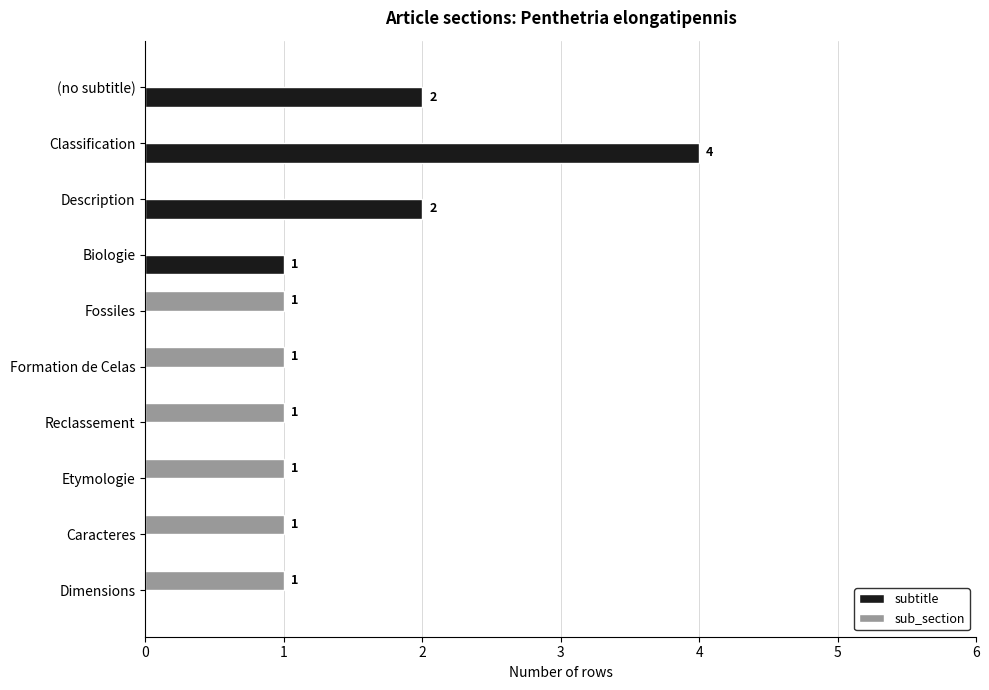

What is the sum of all sub_section values?

6